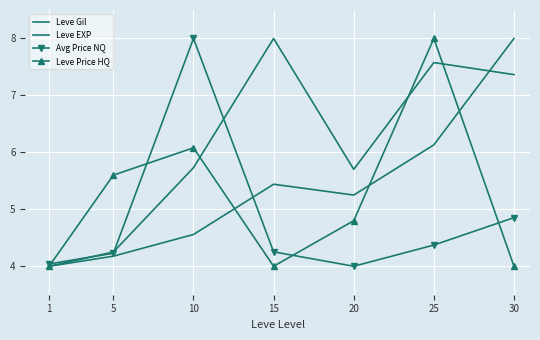

At which category is the sum across all series the highest?

25